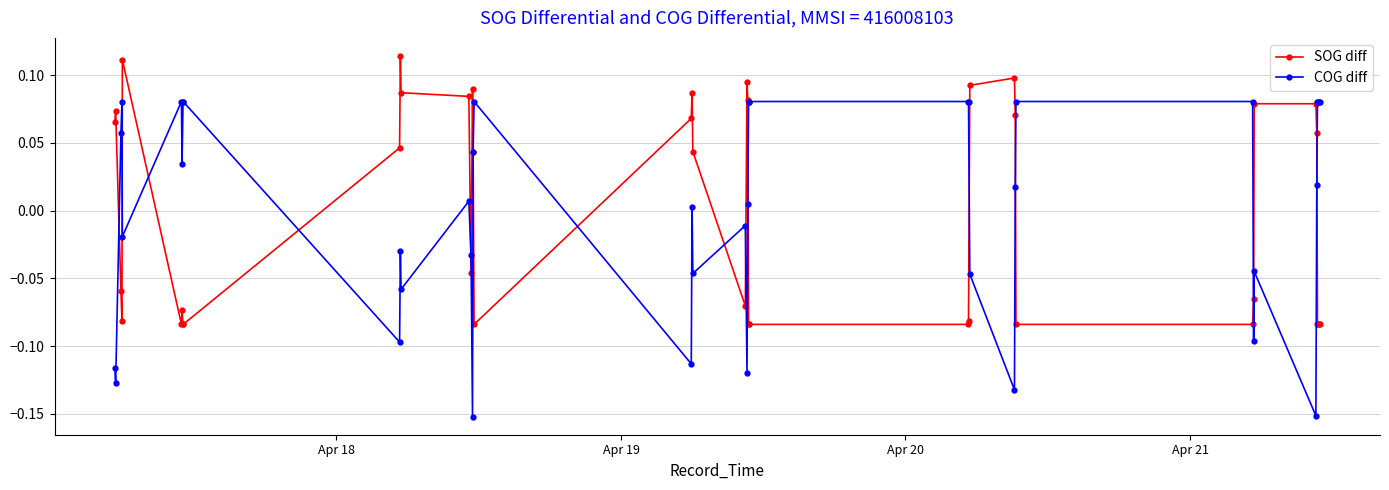

Which series has the widest spread of values?

COG diff